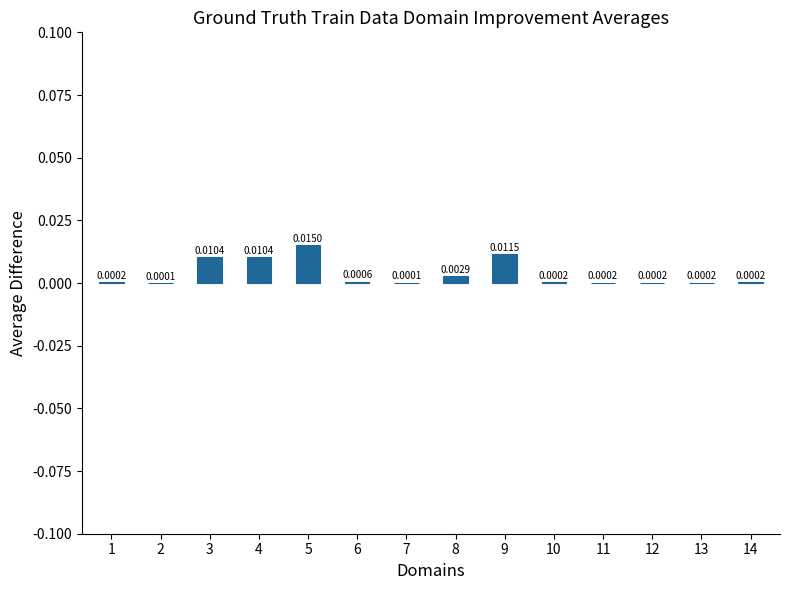

Which has a higher value, 6 or 13?

6